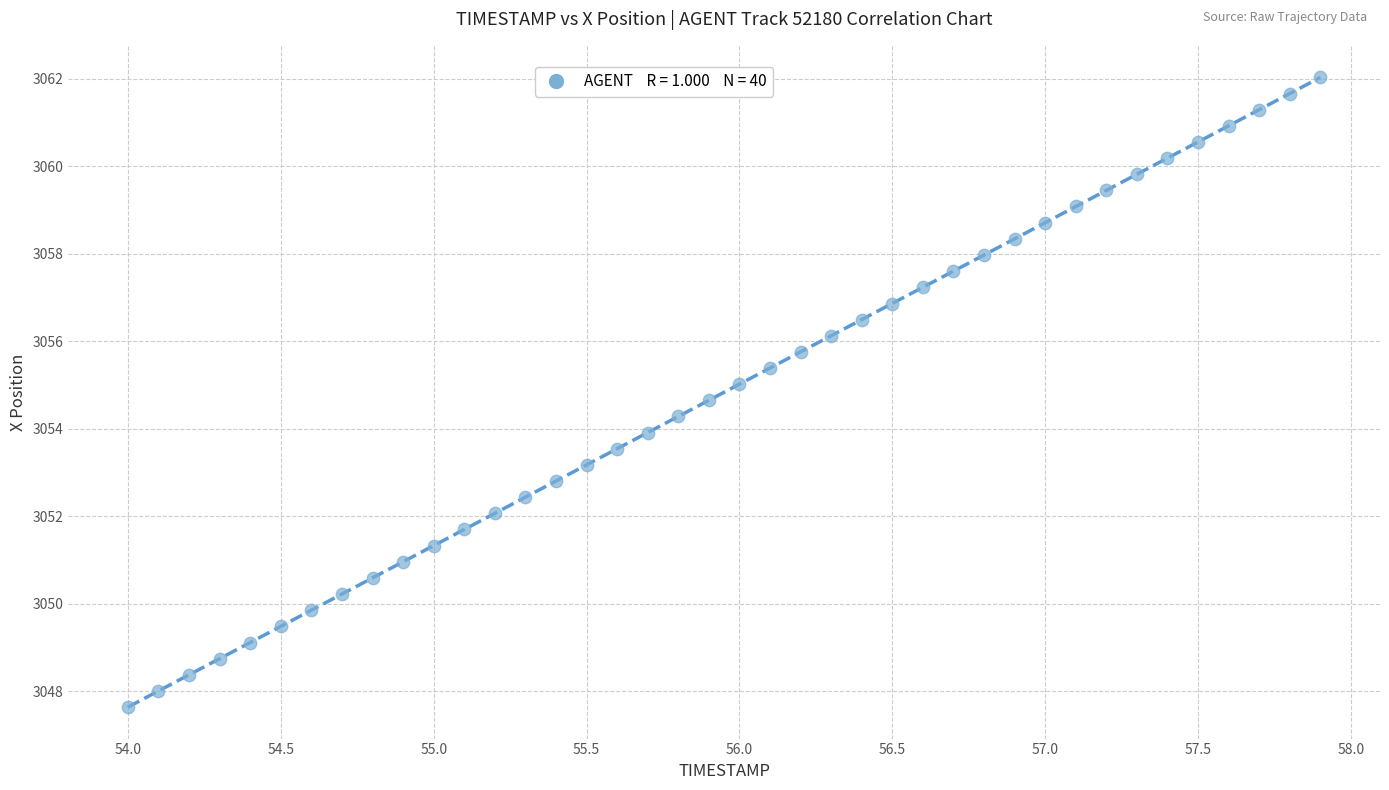

What is the range of Y values (max minus min)?

14.4